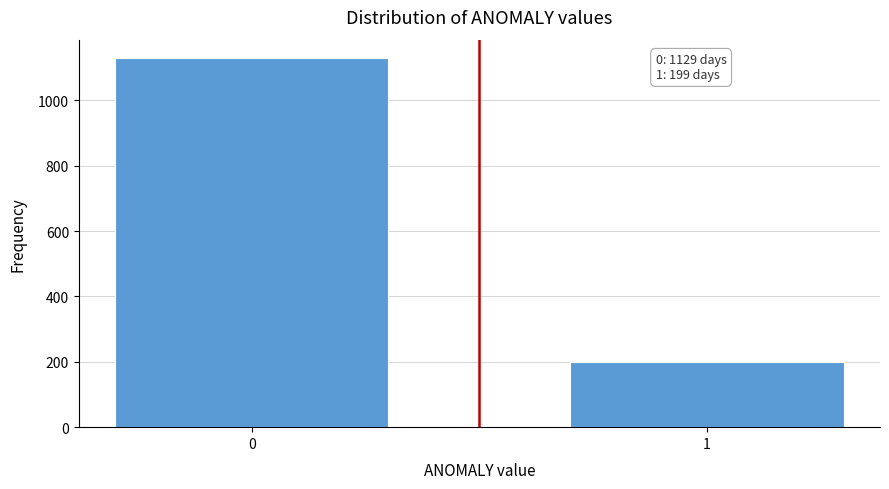

Reading left to right, what are all the values shown in this chart?

1129	199